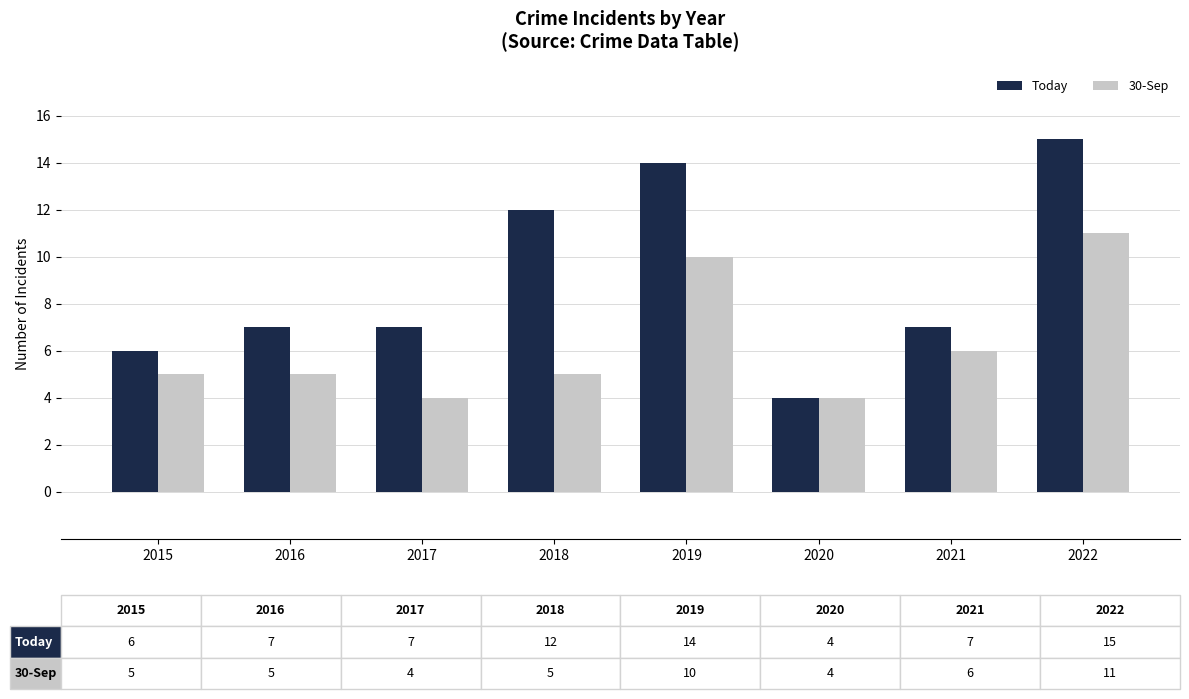

What is the value of the Today bar at the 8th from the left?

15